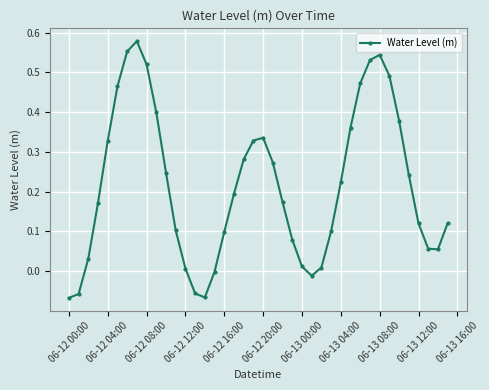

What is the sum of all values?

8.6